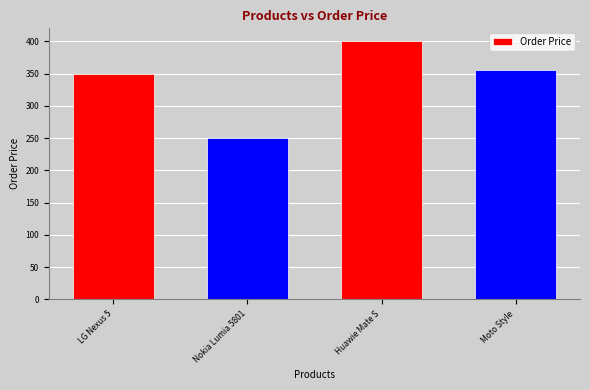

What is the sum of all values?

1355